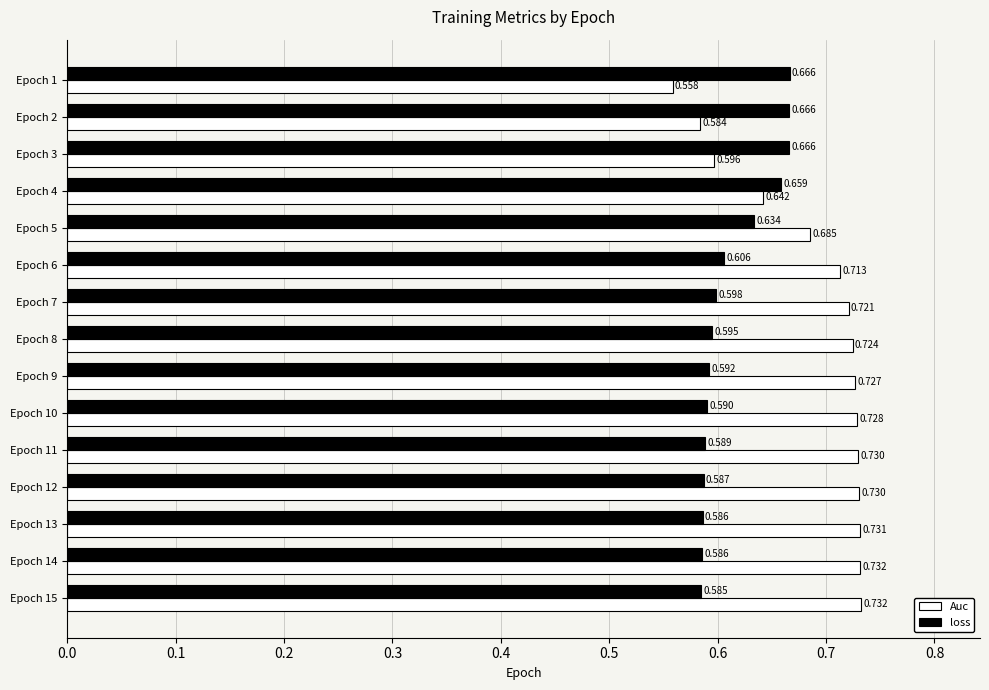

Which series has the largest range (max minus min)?

Auc